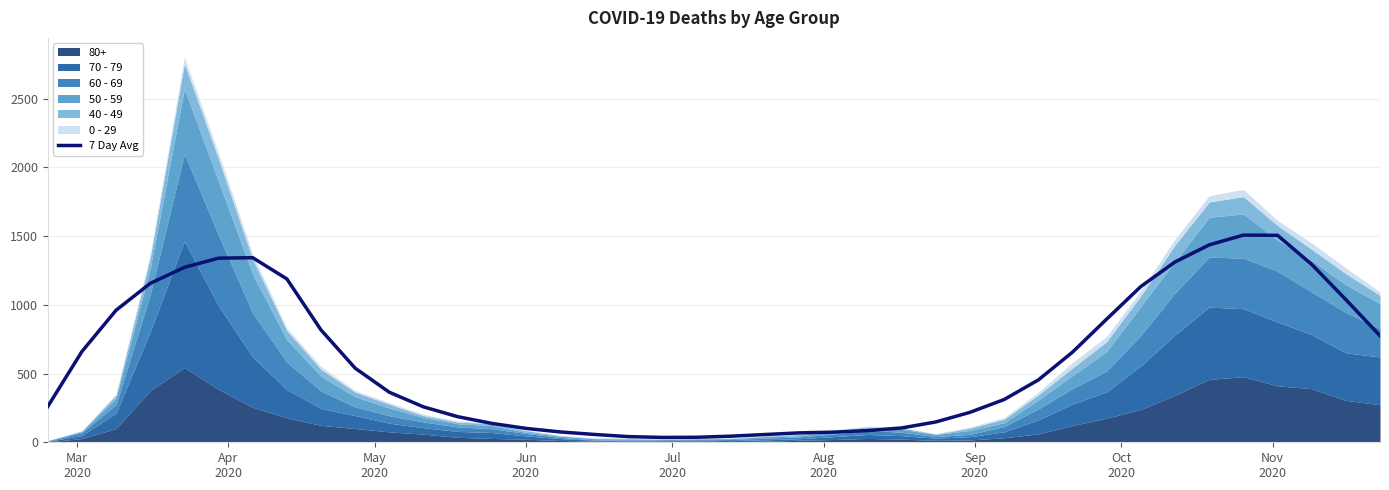

What is the highest value of the 7 Day Avg series?

1507.9